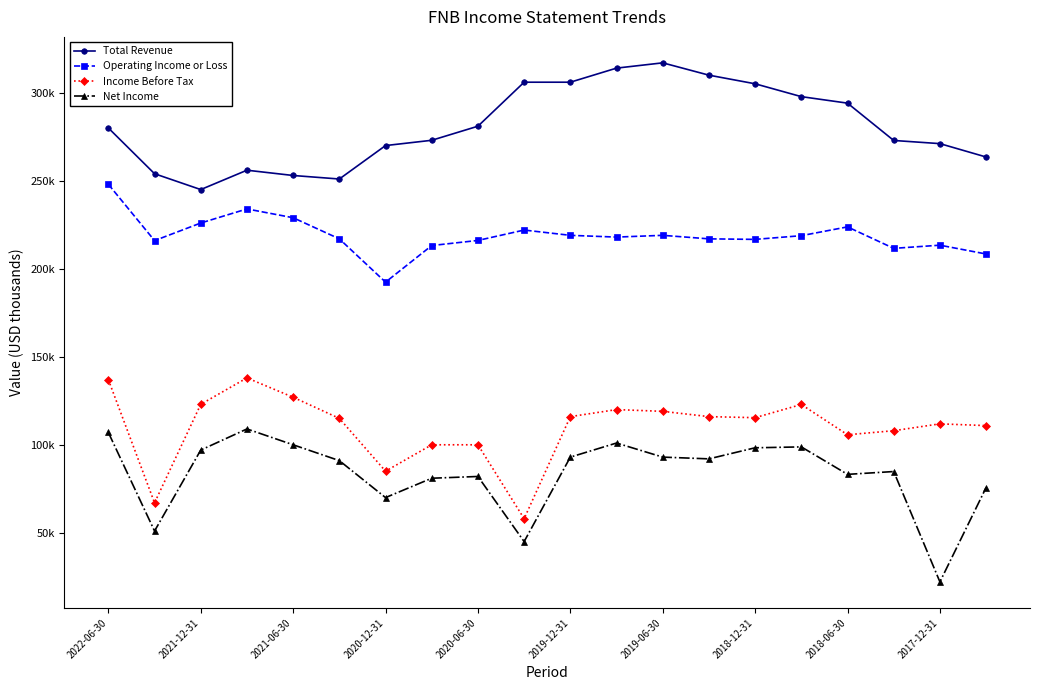

Is this an area chart (filled region under the line)?

No